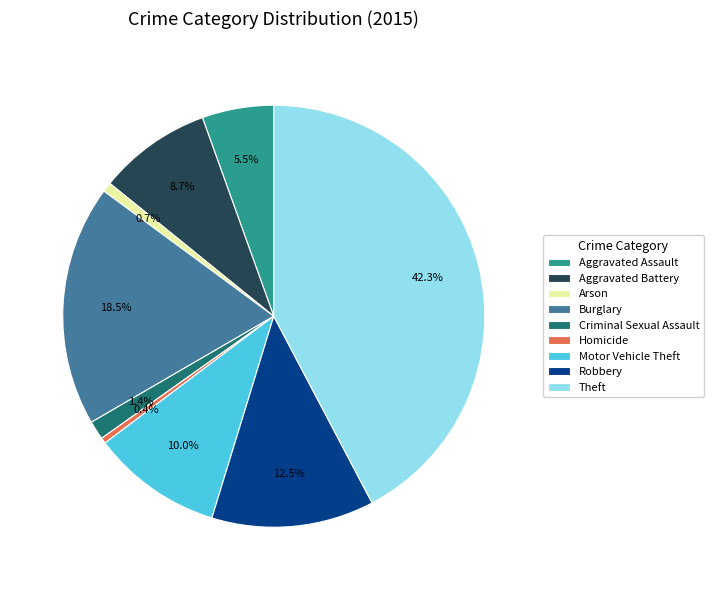

Do Criminal Sexual Assault and Arson together represent more than half of the pie?

No